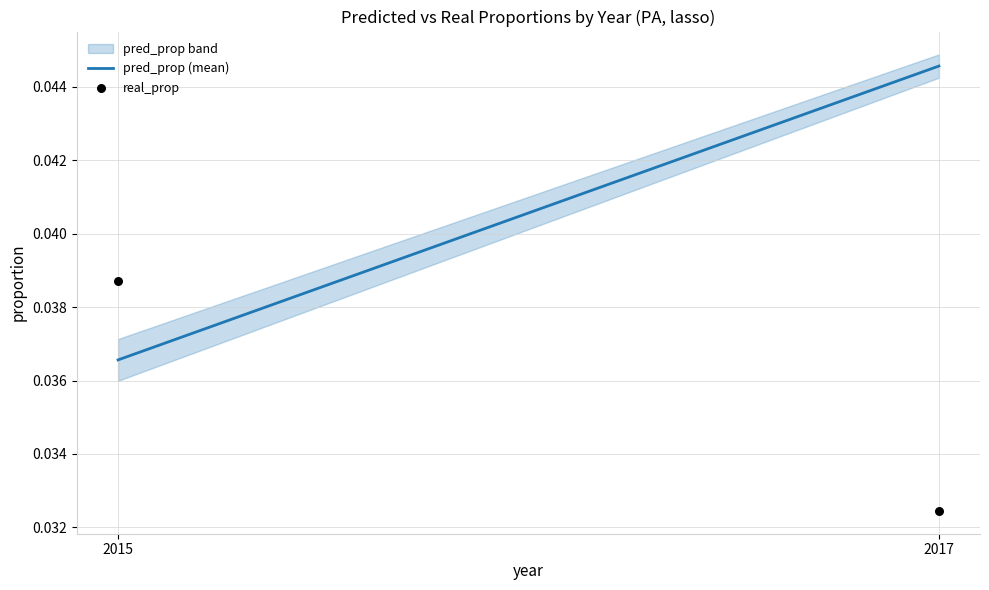

What is the average X value?

2016.0